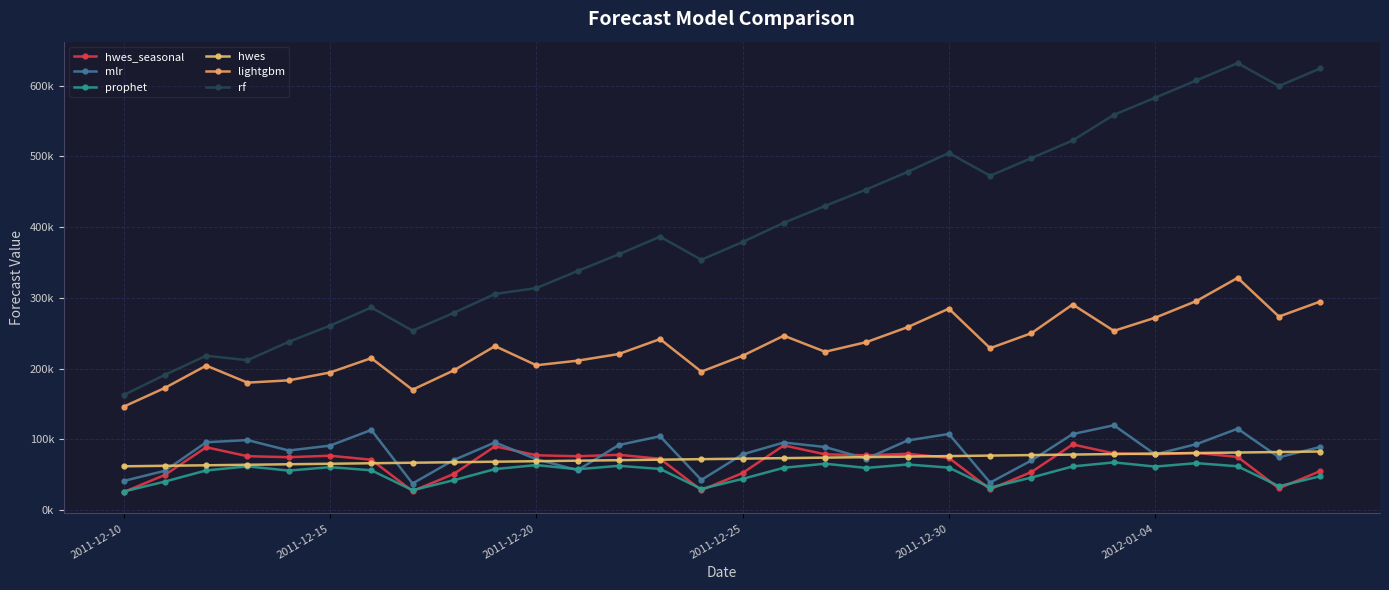

Which series has the largest total across all categories?

rf